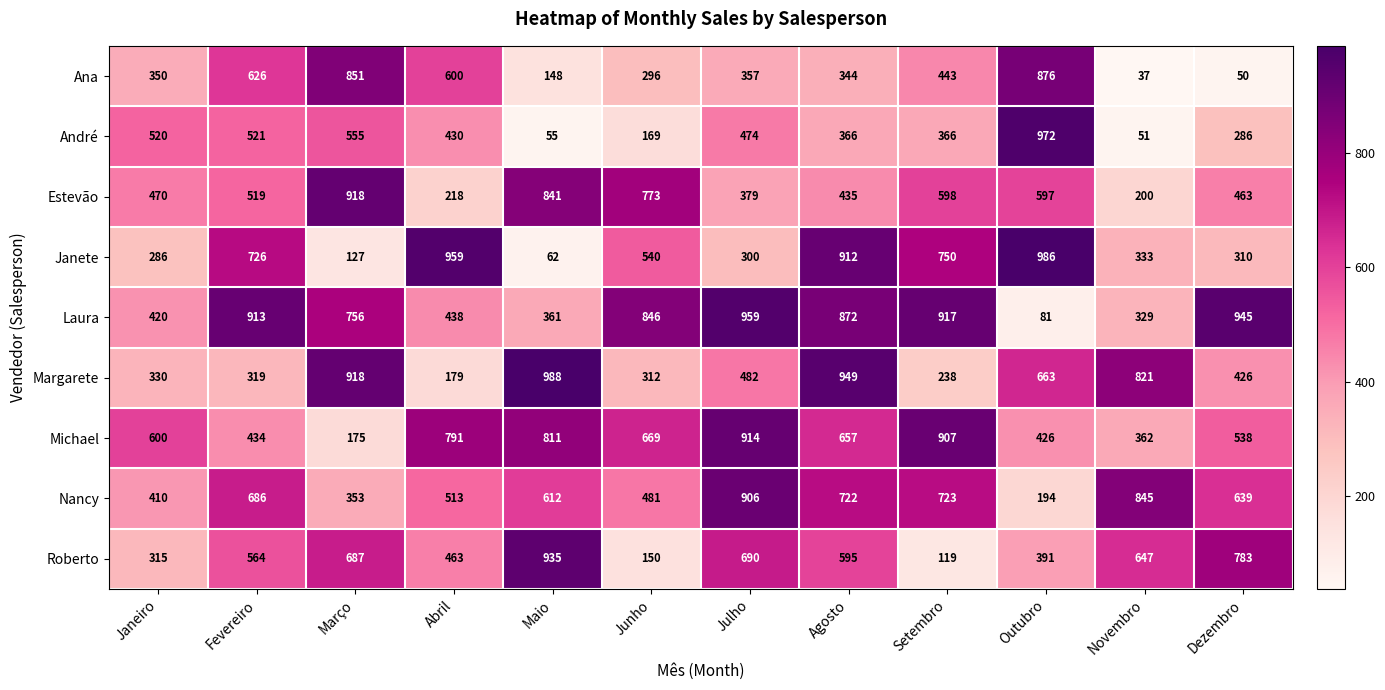

At how many categories does at least one series exceed 228?

12